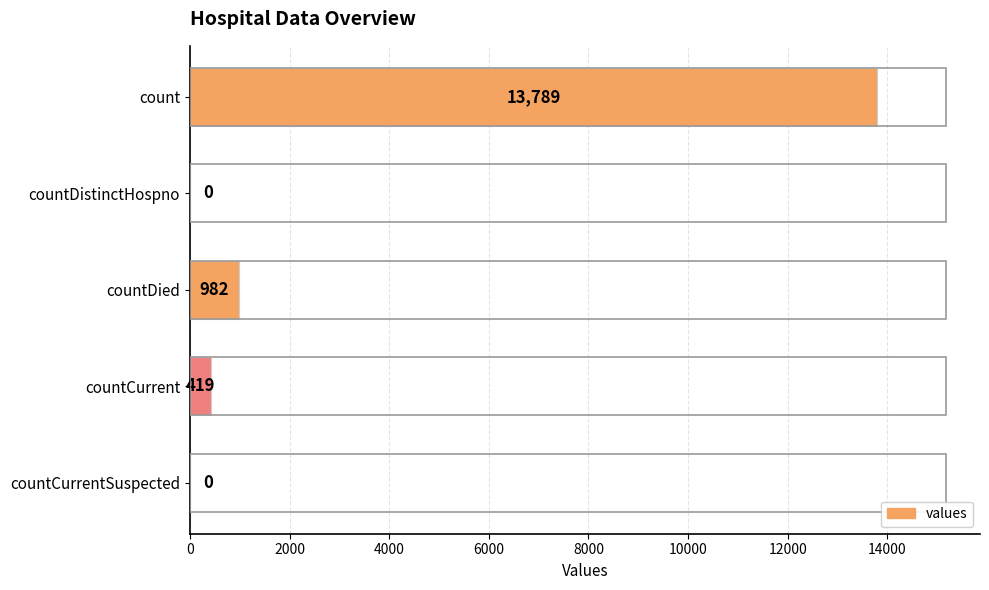

Is it true that the value at countDistinctHospno is -4886?

False